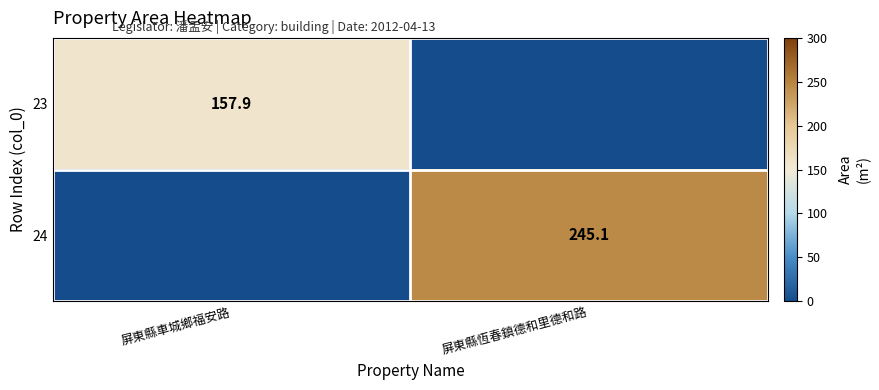

True or false: 23 has a value of 218.3 at 屏東縣車城鄉福安路.

False